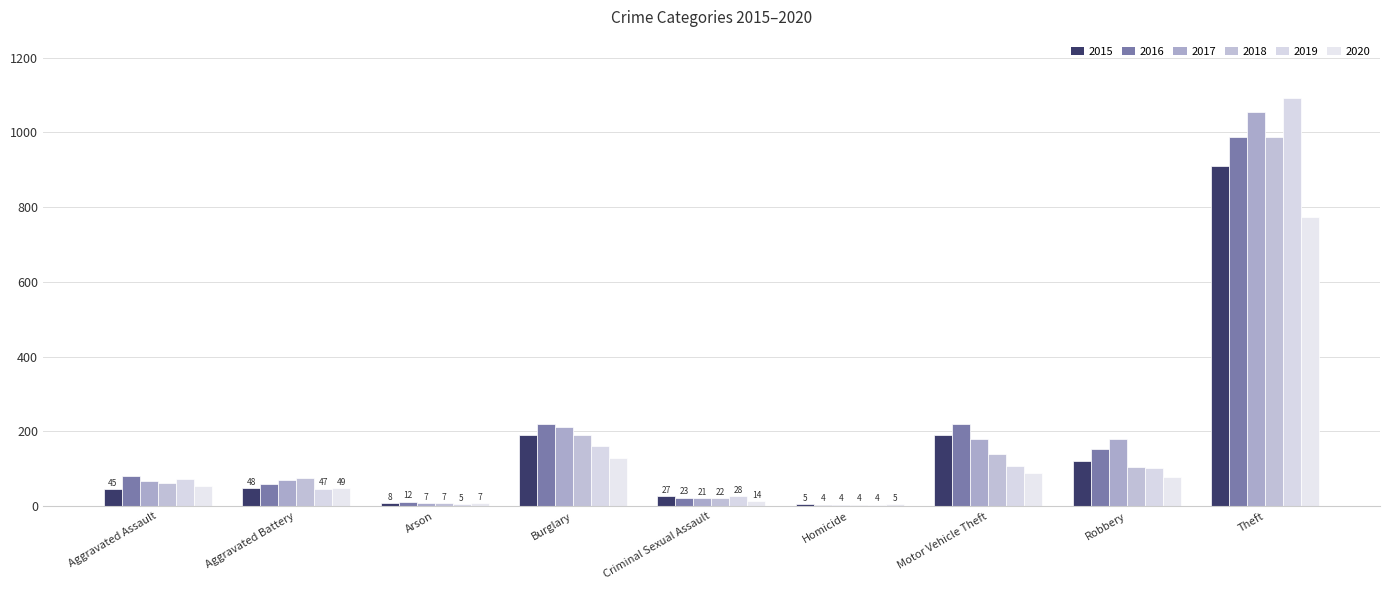

What is the highest value of the 2019 series?

1092